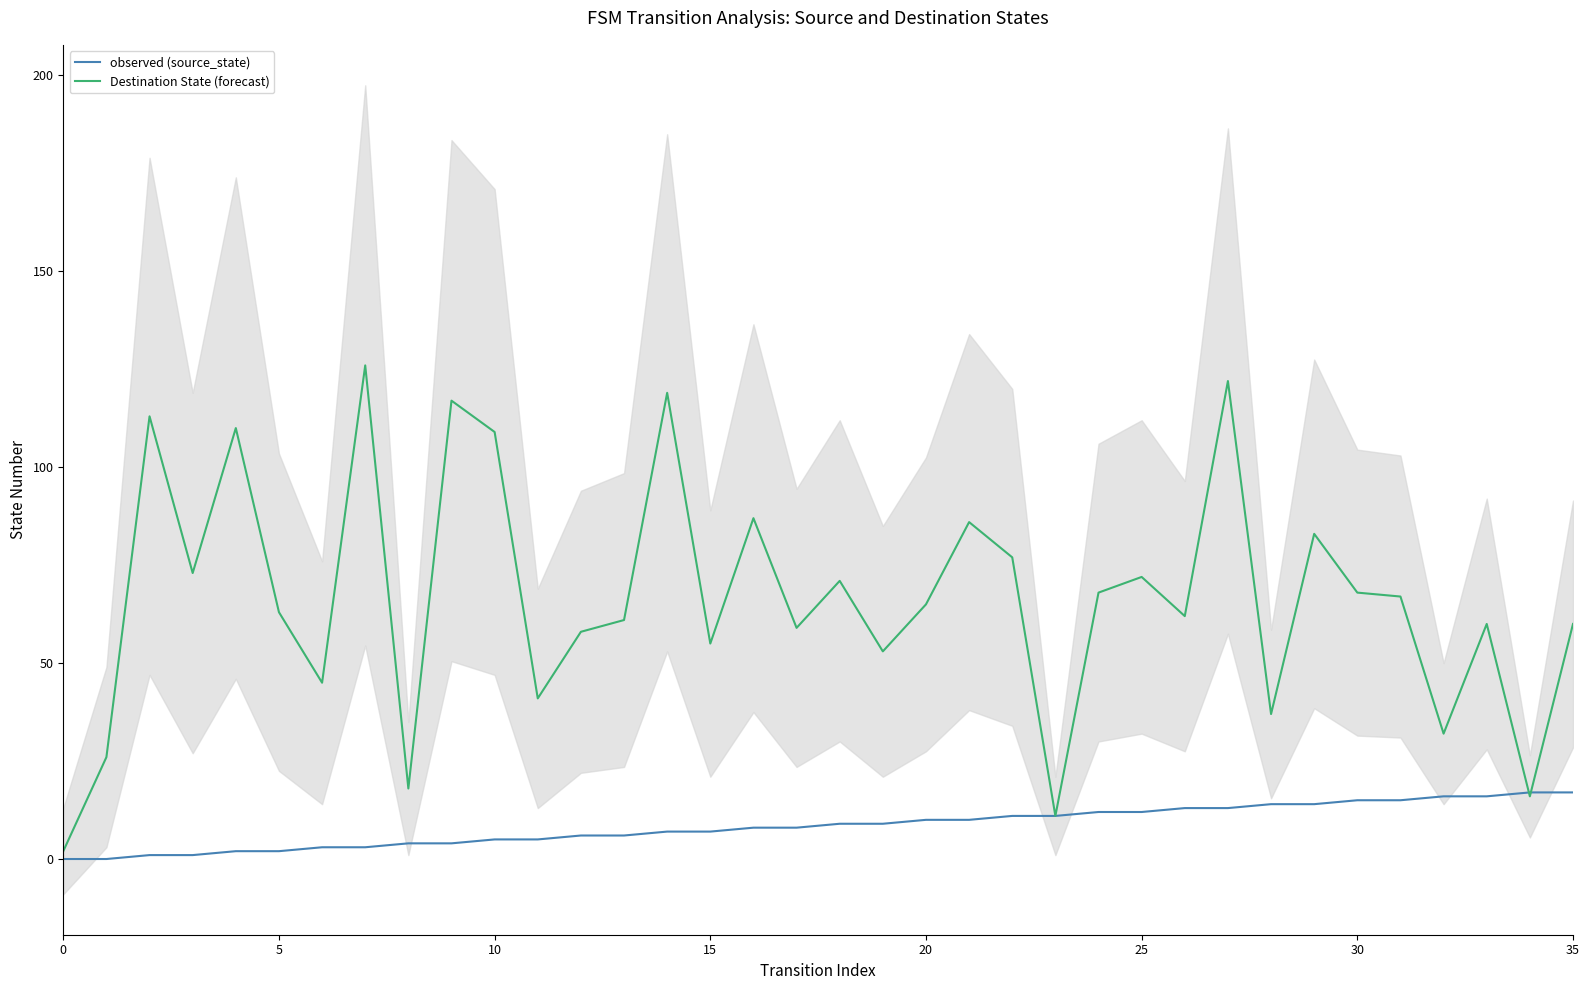

What is the highest value of the observed (source_state) series?

17